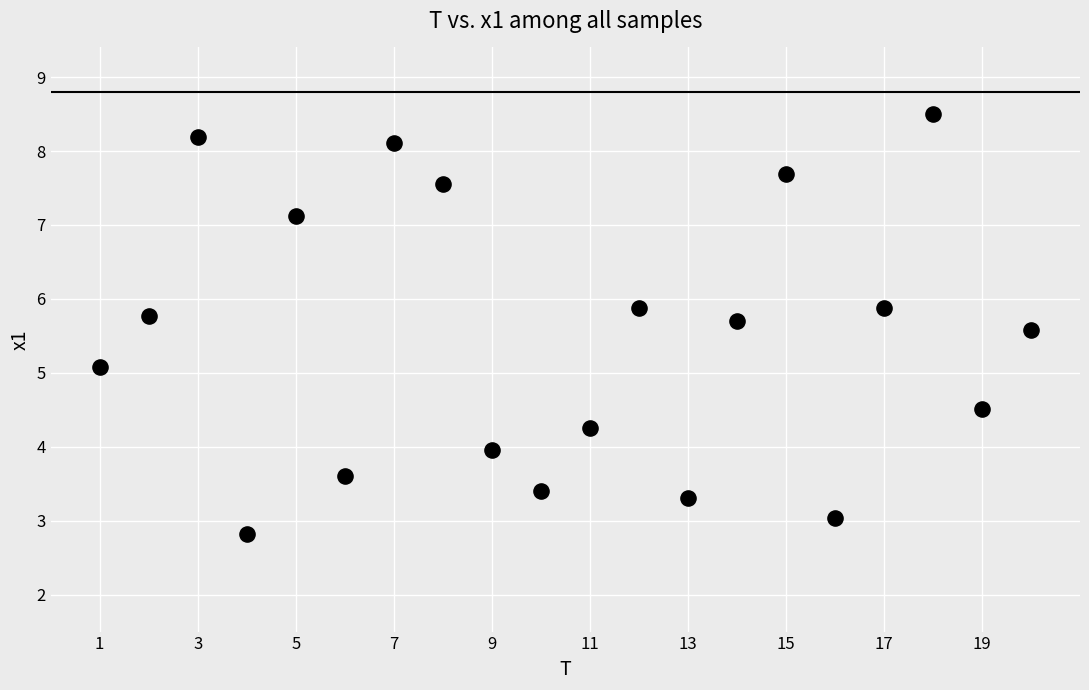

What Y value in the scatter plot is closest to 5?

5.1